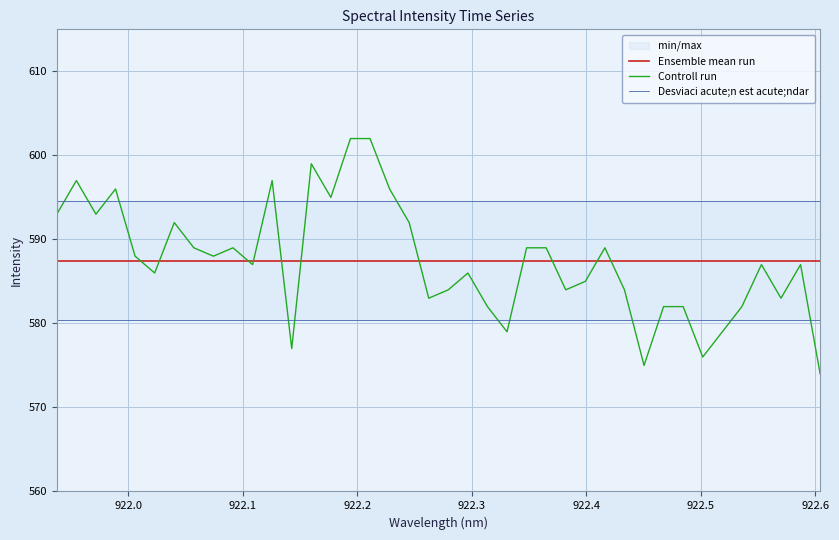

Which series has the largest range (max minus min)?

Controll run